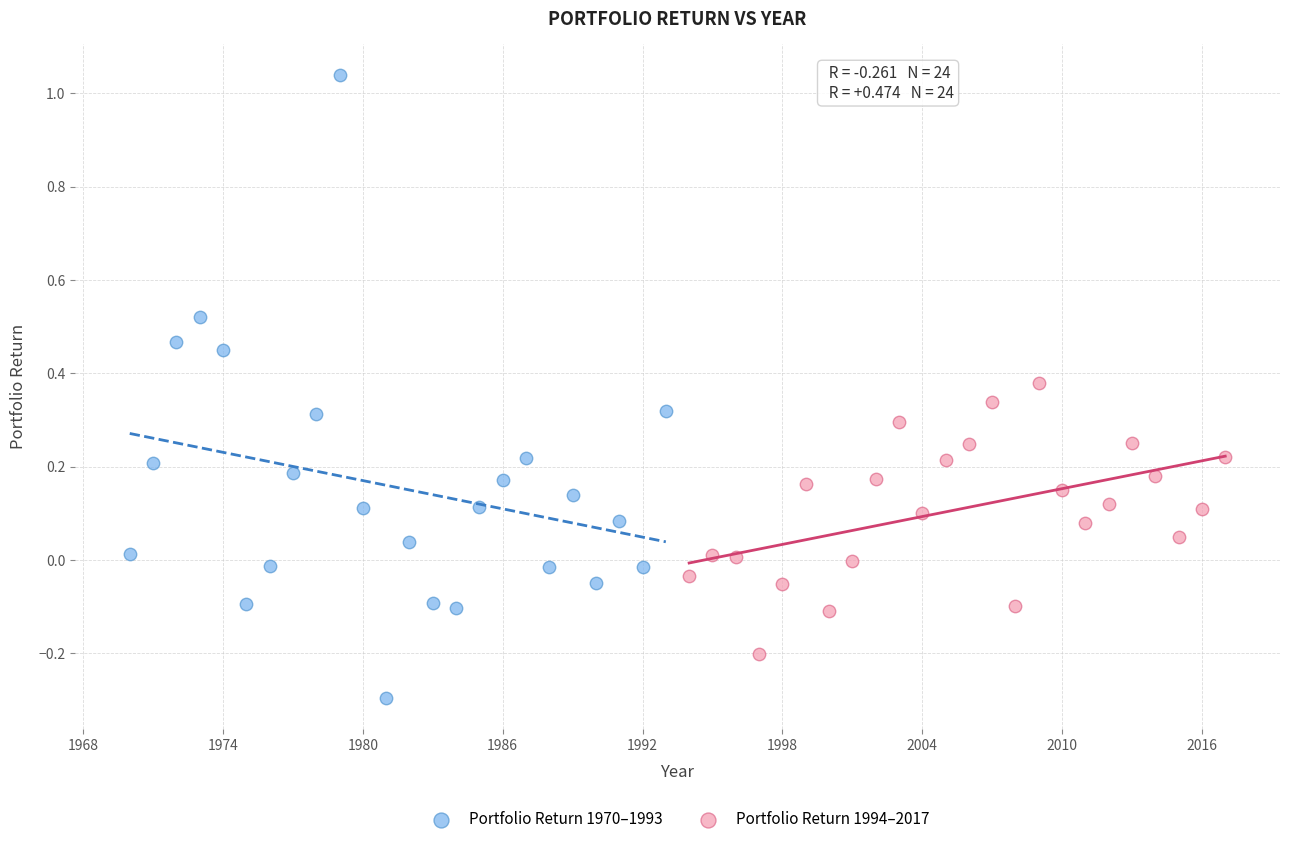

Which series reaches the maximum Y coordinate?

Portfolio Return 1970–1993